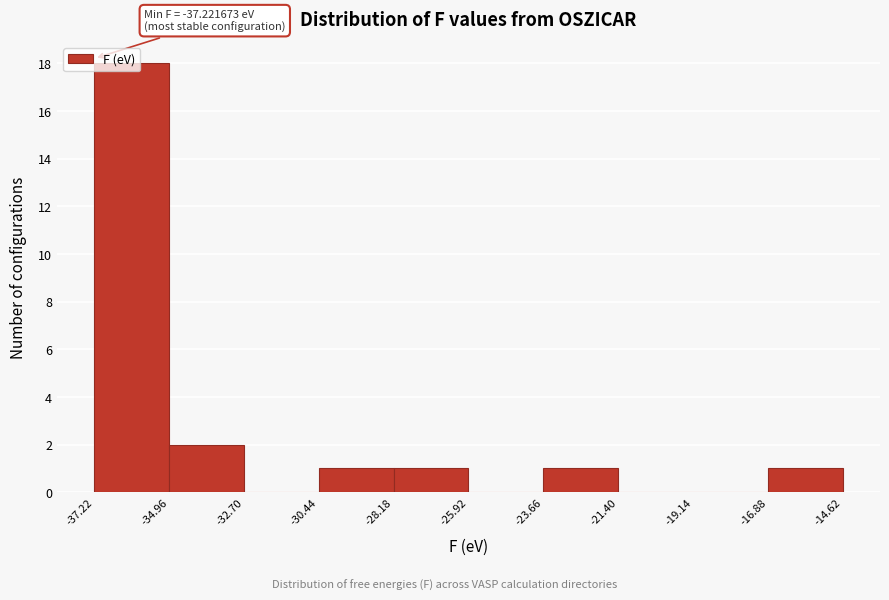

Which range on the x-axis has the tallest bar?

-37.22 to -34.96